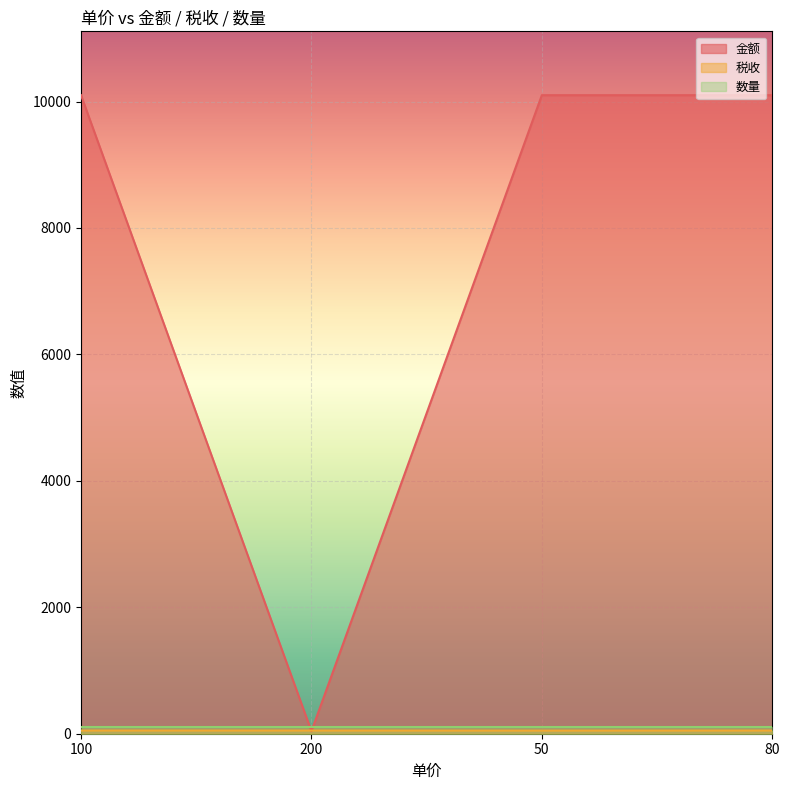

How many lines are shown in the chart?

3